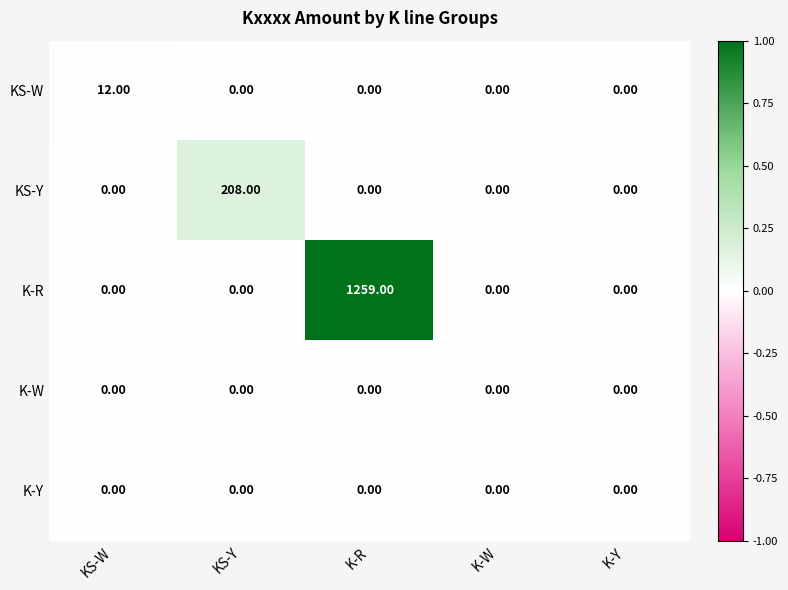

What is the total value across all series at KS-Y?

208